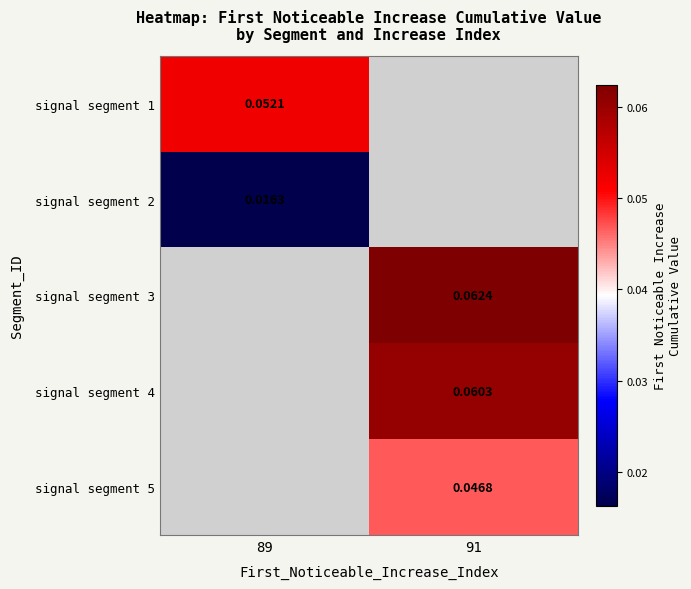

Is the value of signal segment 4 at 91 greater than the value of signal segment 1 at 89?

Yes